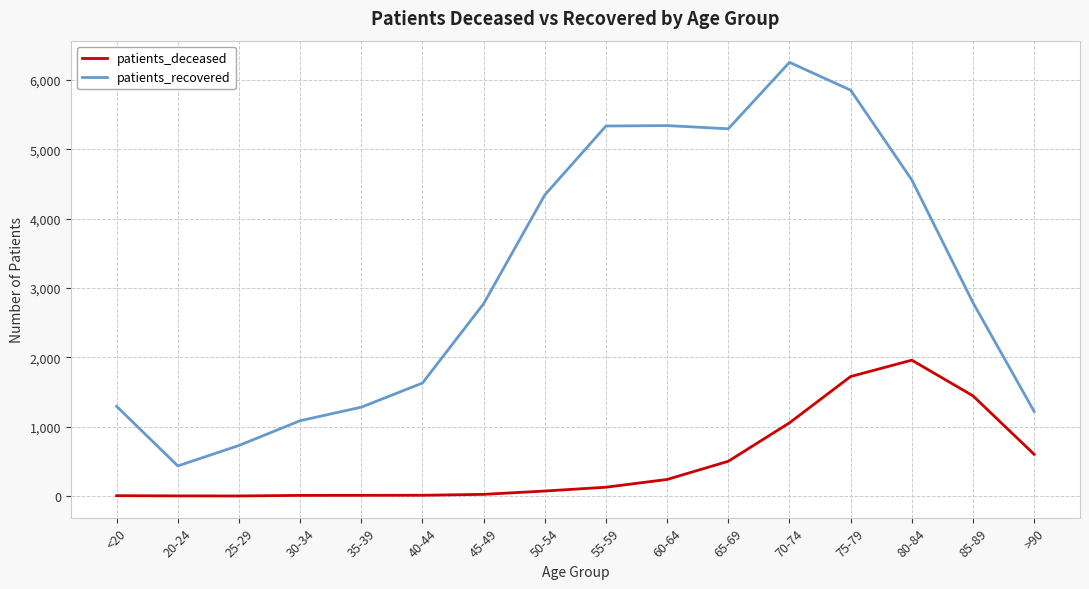

What is the average value of the patients_deceased series?

488